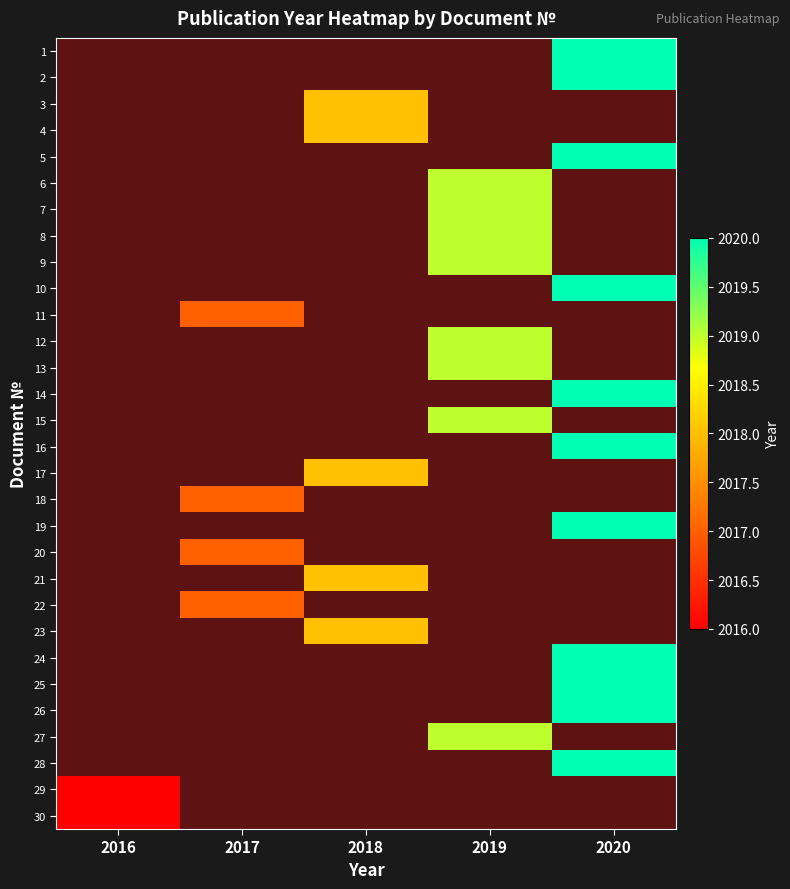

At which label is 30 closest to 2016?

2016